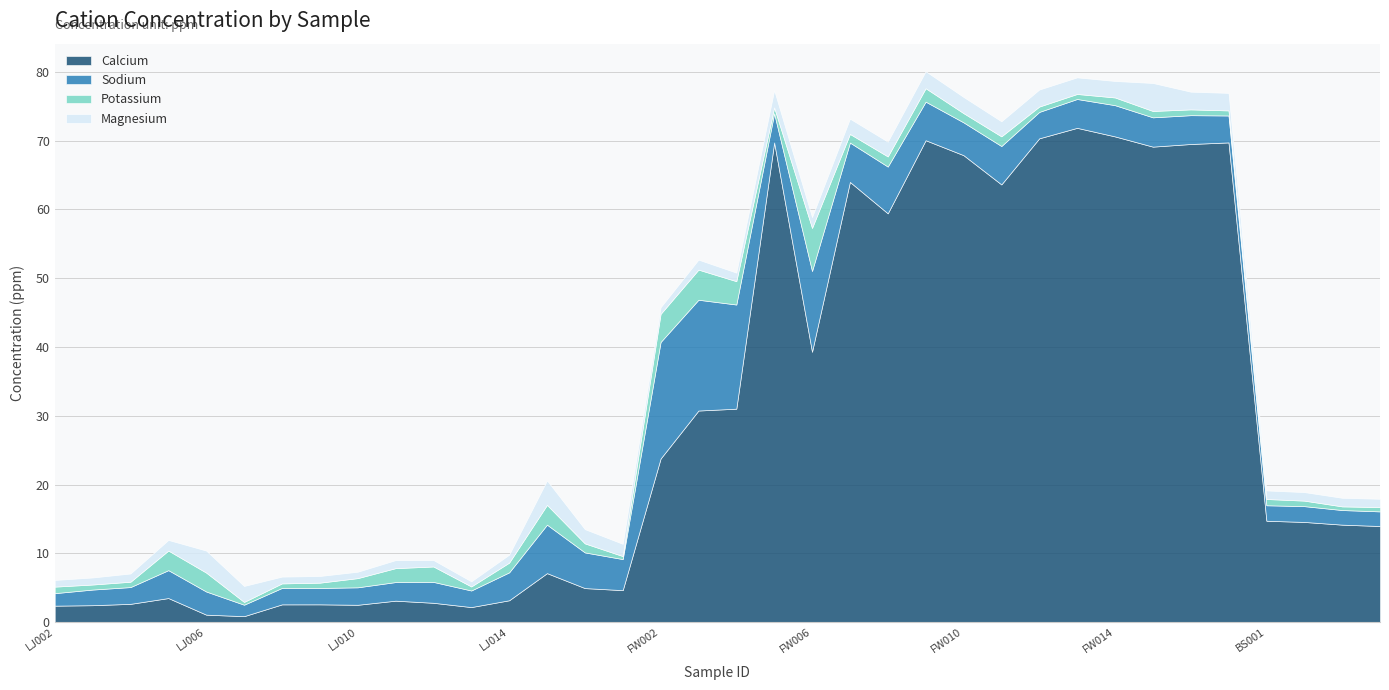

What is the sum of the Potassium values at LJ011 and LJ010?

3.4